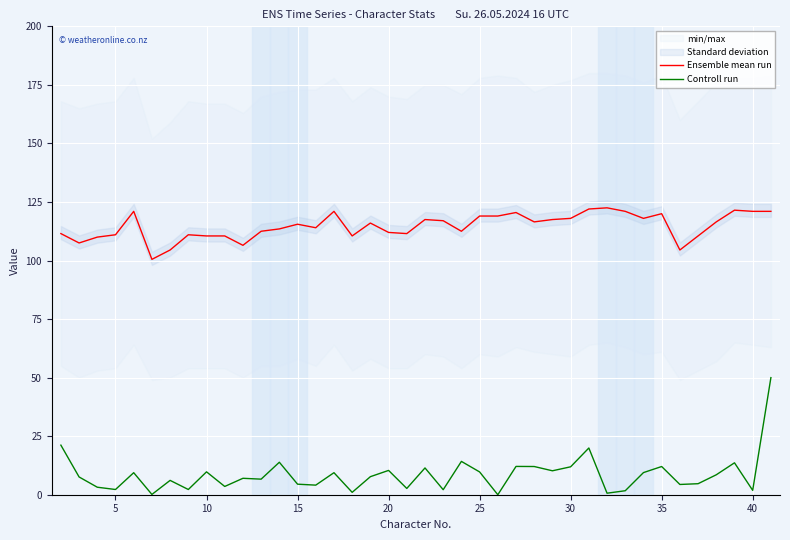

True or false: Controll run and Ensemble mean run cross at least once.

False